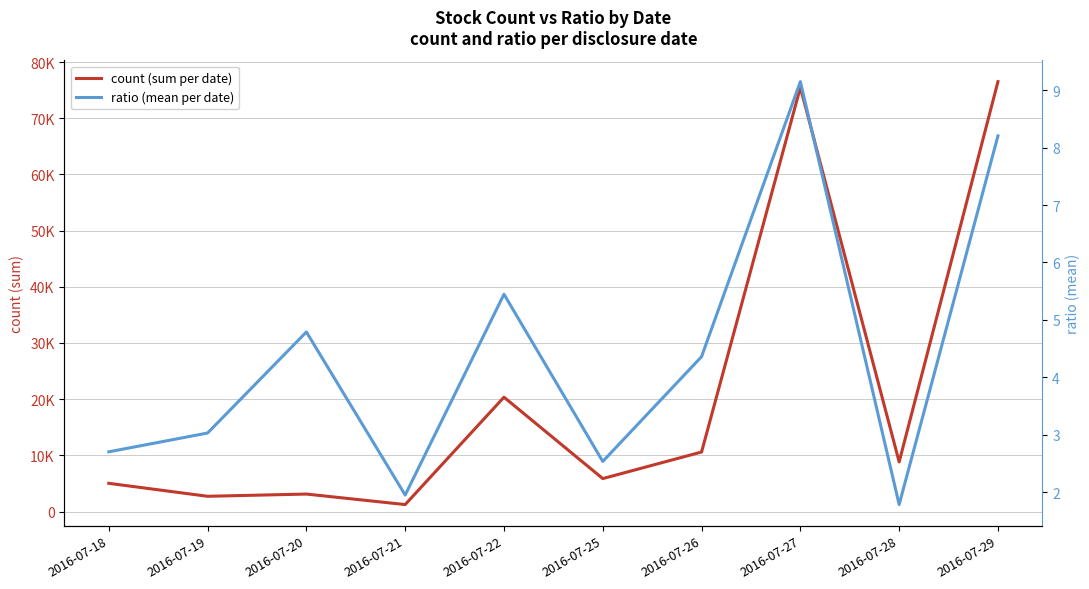

Is it true that count (sum per date) equals 20347.5 at 2016-07-22?

True